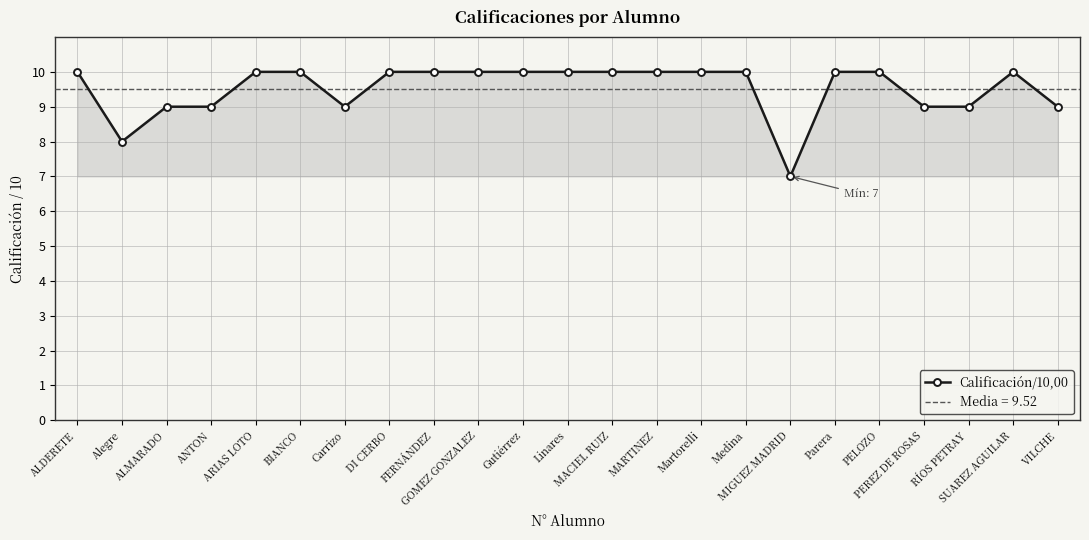

Read the value at Medina.

10